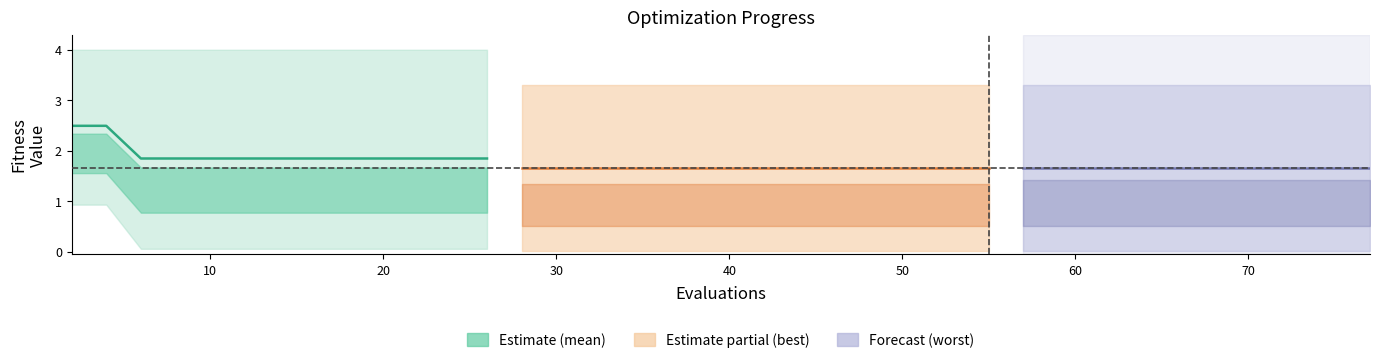

What is the label of the 2nd point from the left?

10